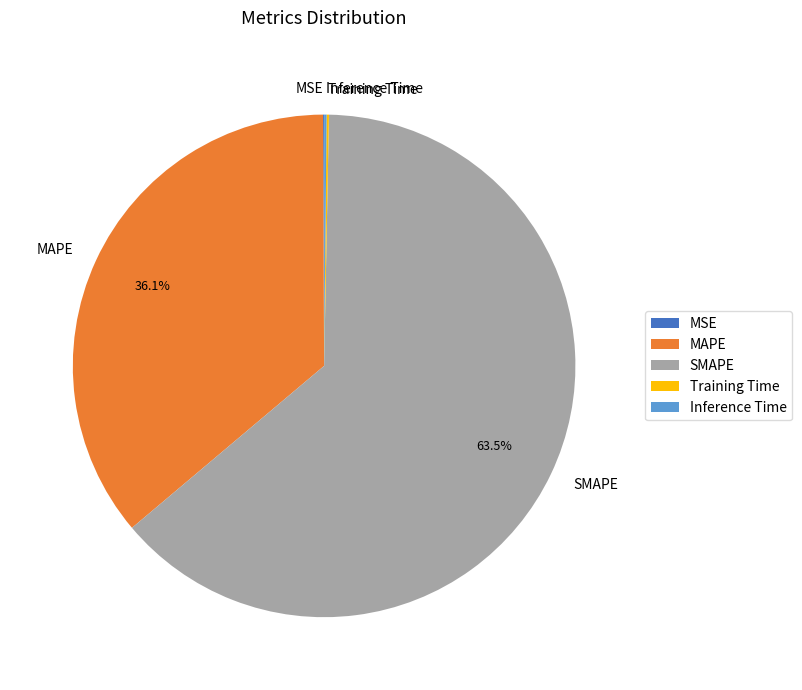

Which category accounts for the majority?

SMAPE